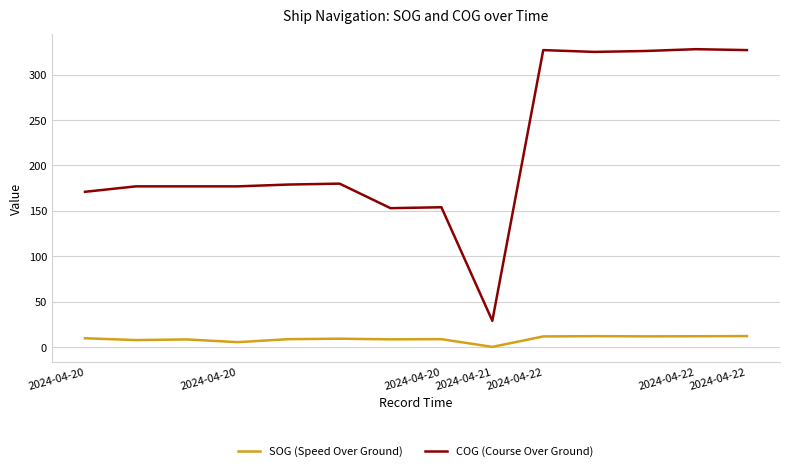

Which series has the largest total across all categories?

COG (Course Over Ground)